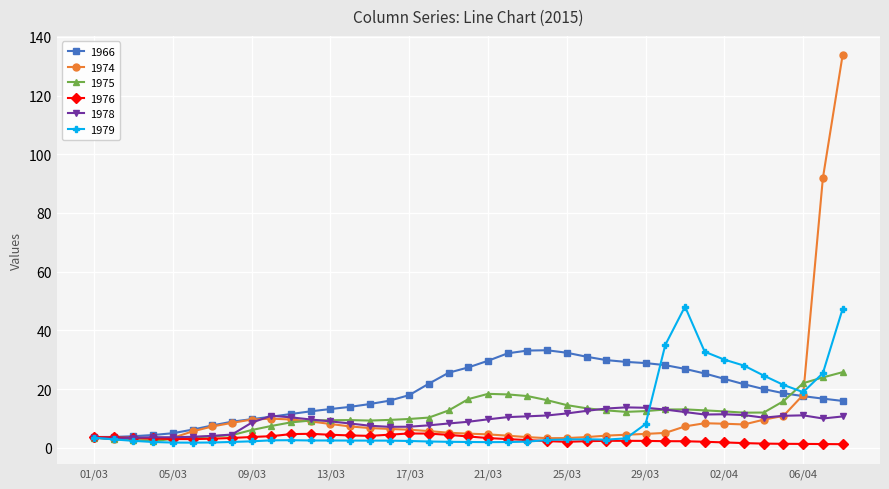

Which series has the widest spread of values?

1974